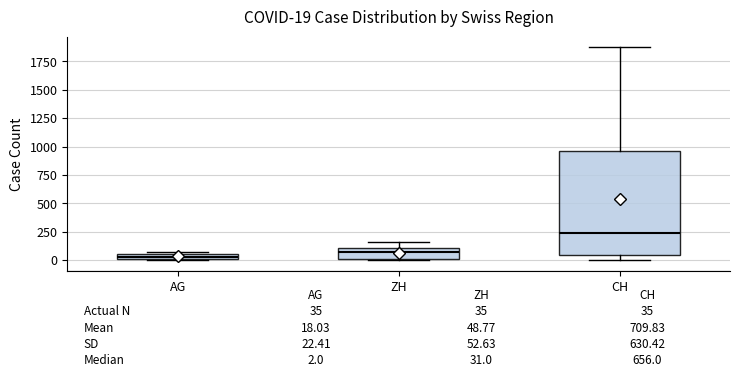

Which box has the highest median line?

CH